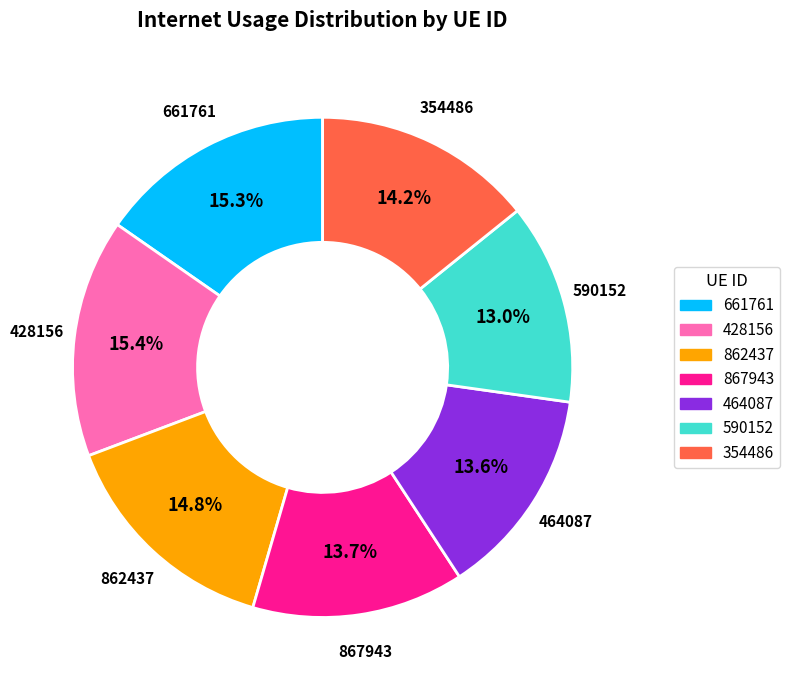

Approximately how many times larger is the value at 590152 compared to 428156?

0.8